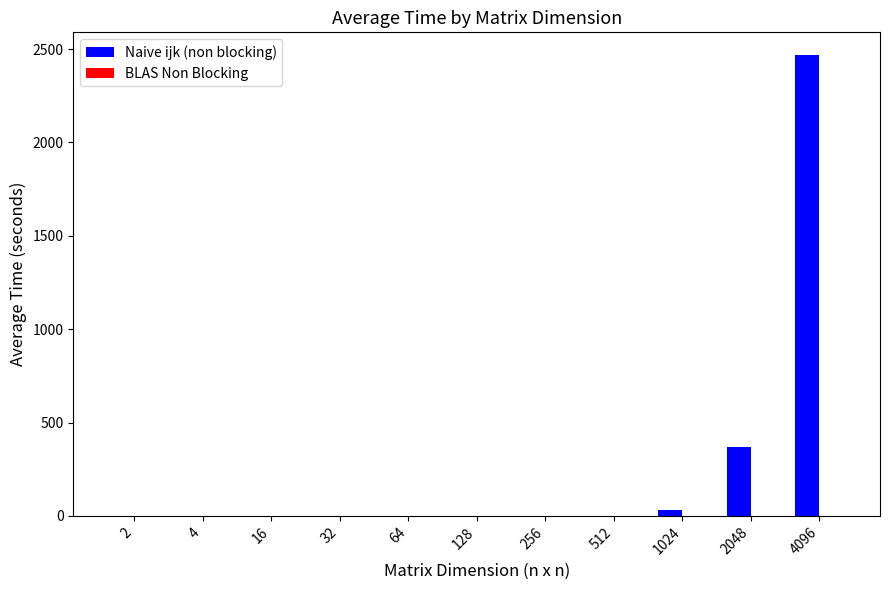

Is it true that Naive ijk (non blocking) equals 0.3 at 256?

True